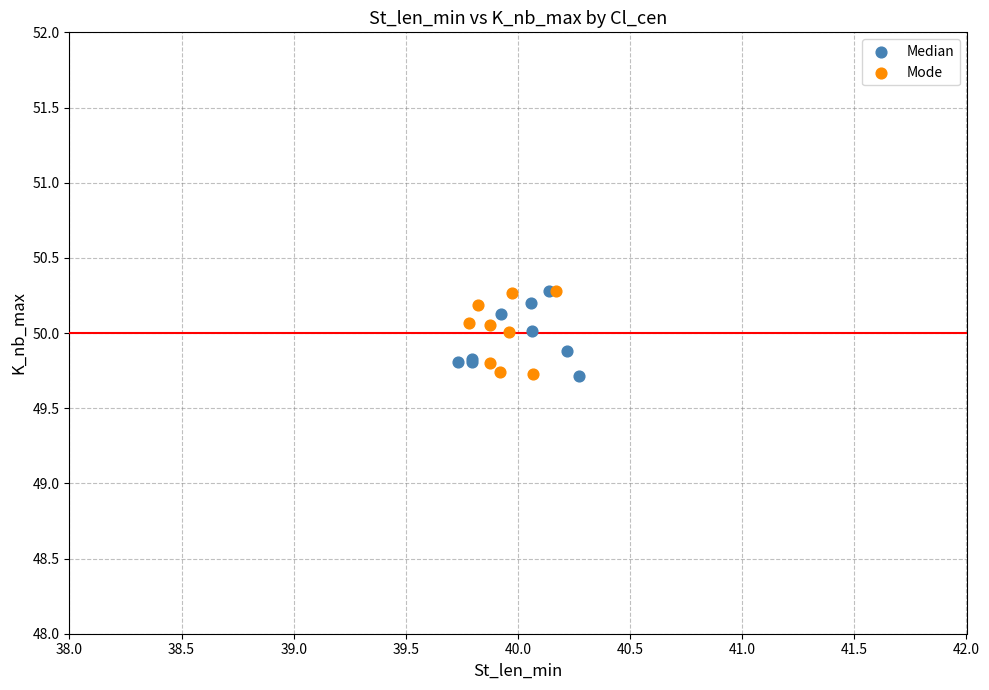

What are all the series names shown in the legend?

Median, Mode